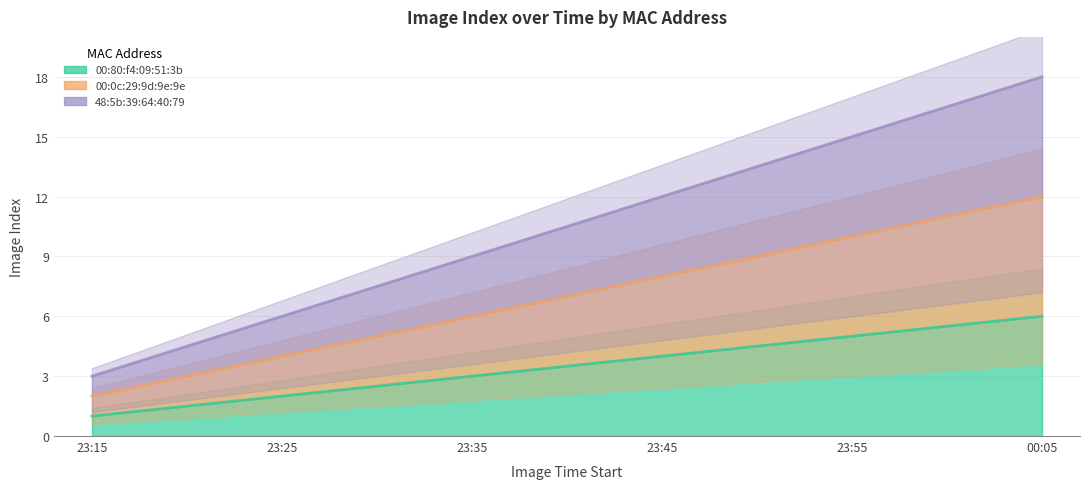

What is the label of the 5th point from the left?

23:55